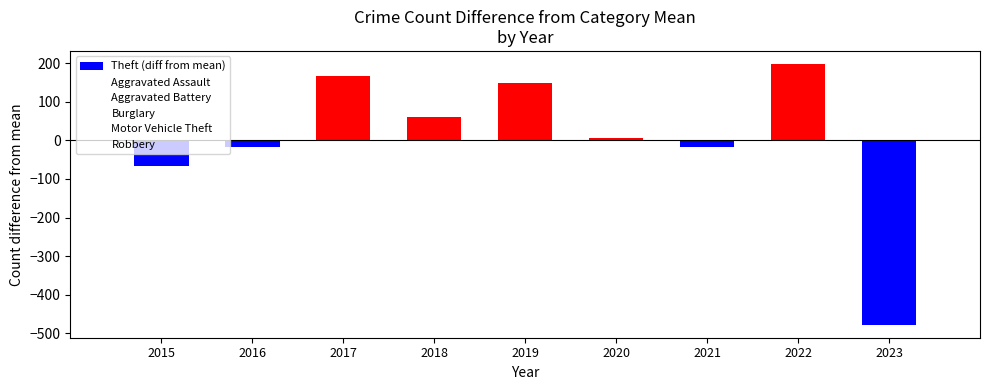

Which has a higher value, 2022 or 2019?

2022